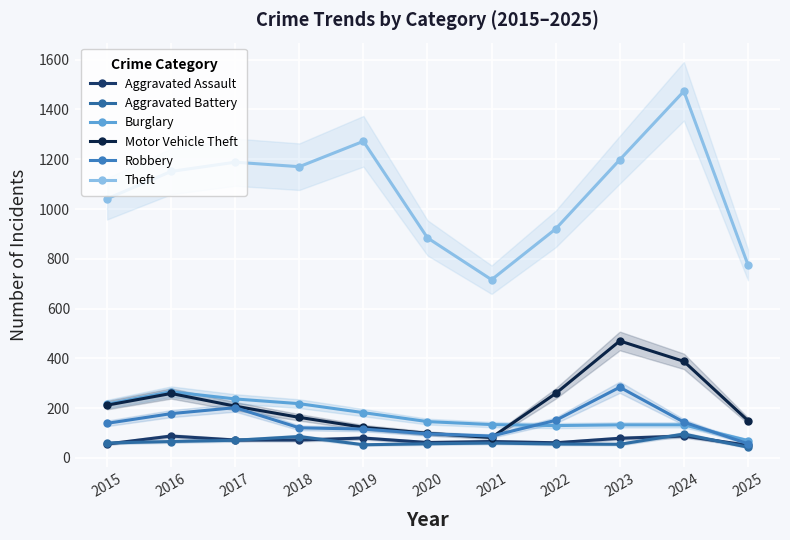

What is the maximum value for Motor Vehicle Theft?

470